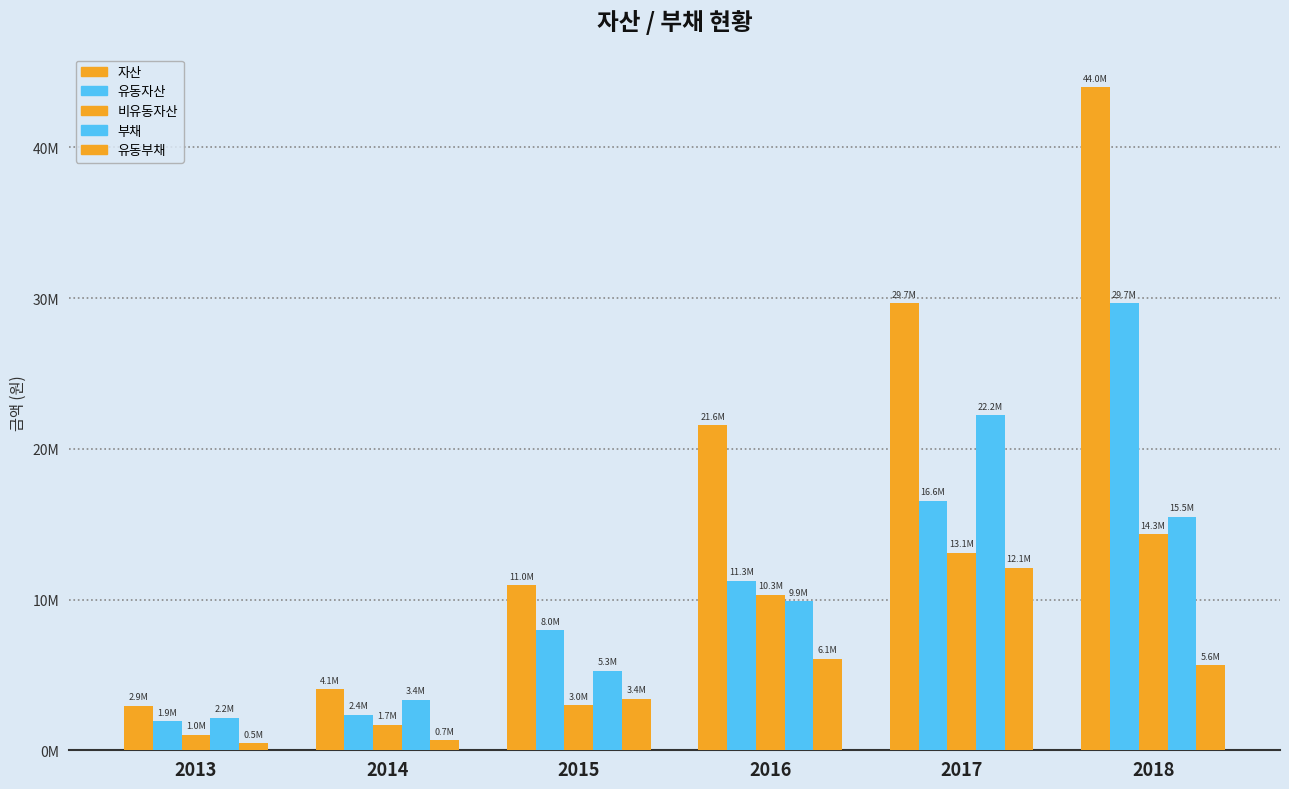

The 유동자산 series shows 1433933 at 2014. True or false?

False